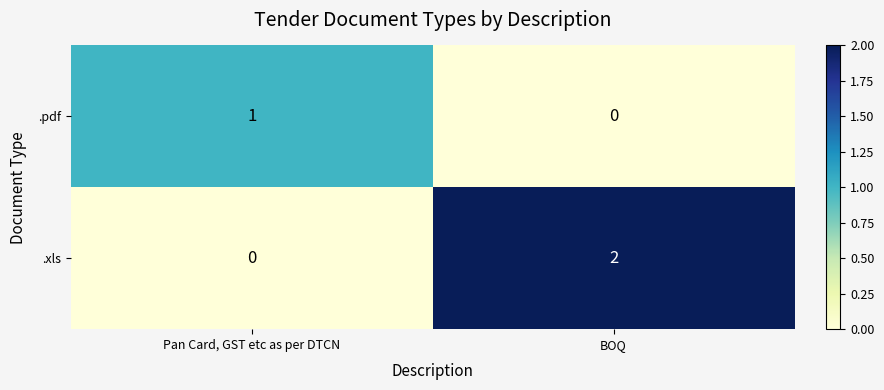

Is it true that .pdf equals 1 at Pan Card, GST etc as per DTCN?

True